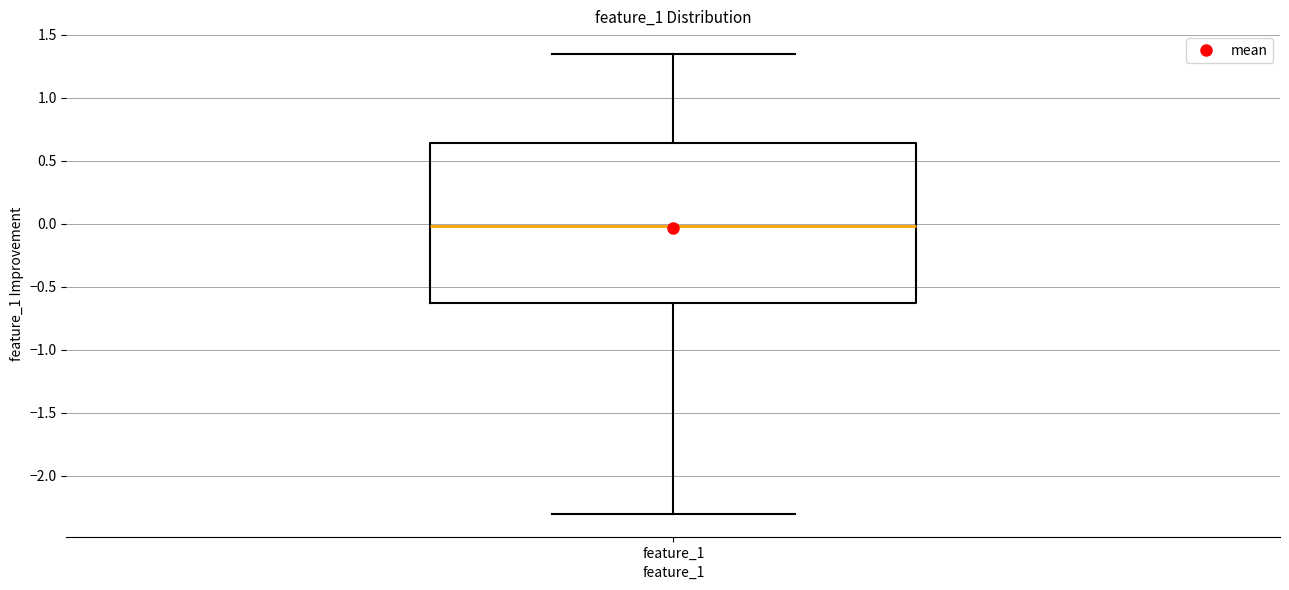

Read this box plot against the y-axis: the position of the median line, the range covered by the box, and the ends of both whiskers. The values are not printed on the chart, so give them approximately, as read against the axis.

median 0.00, box -0.65 to 0.65, whiskers -2.30 to 1.35